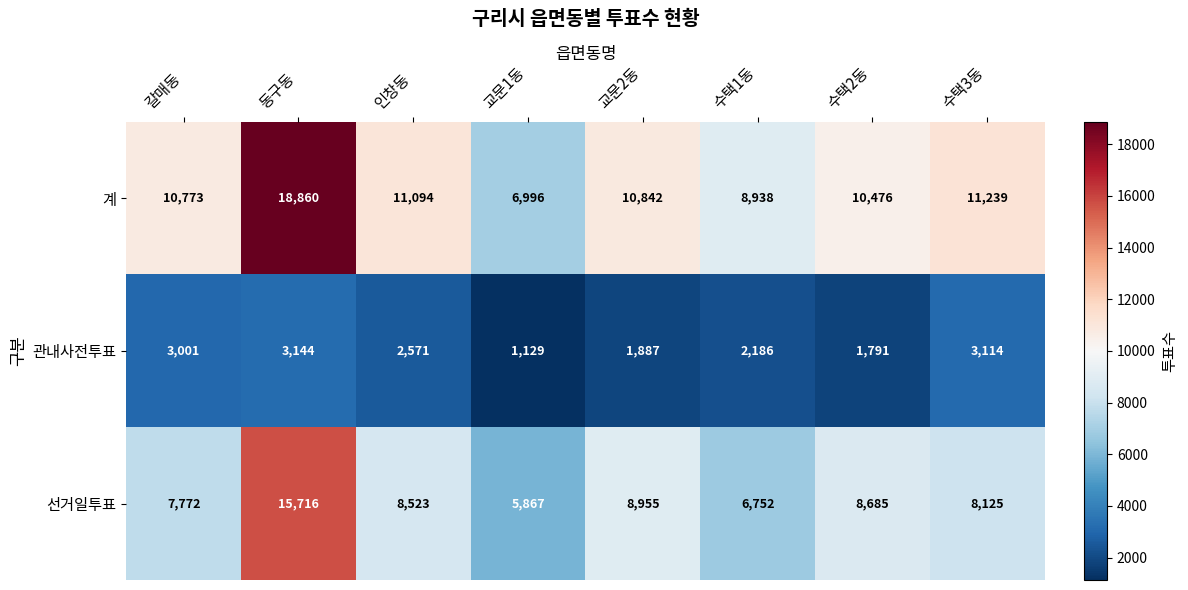

Which series has the largest total across all categories?

계